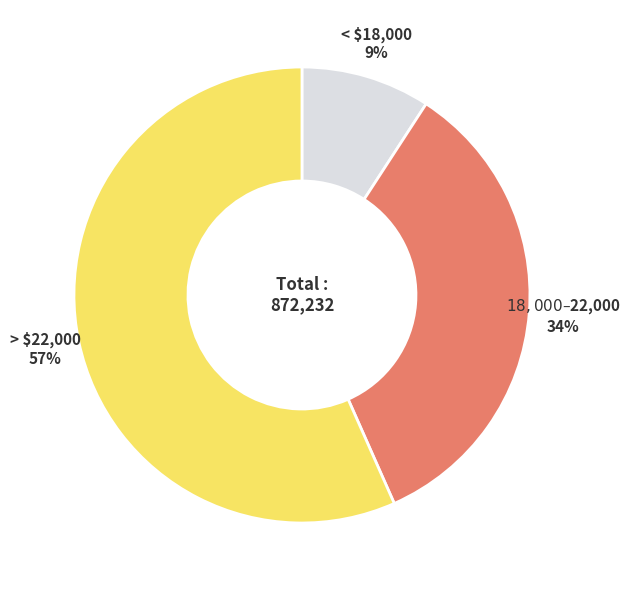

To the nearest percent, what is the average slice percentage?

33%